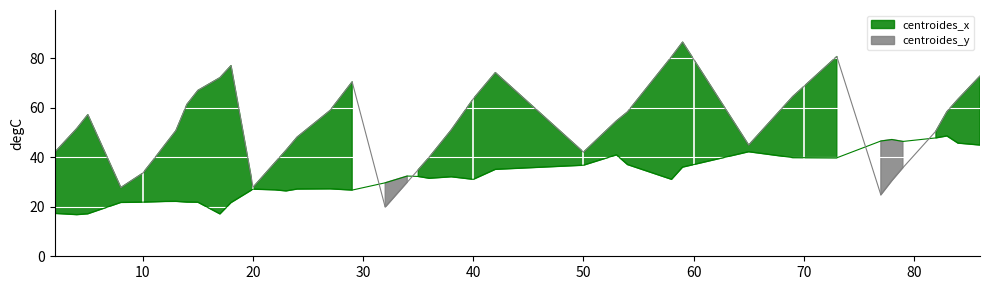

How many categories are shown in the chart?

40